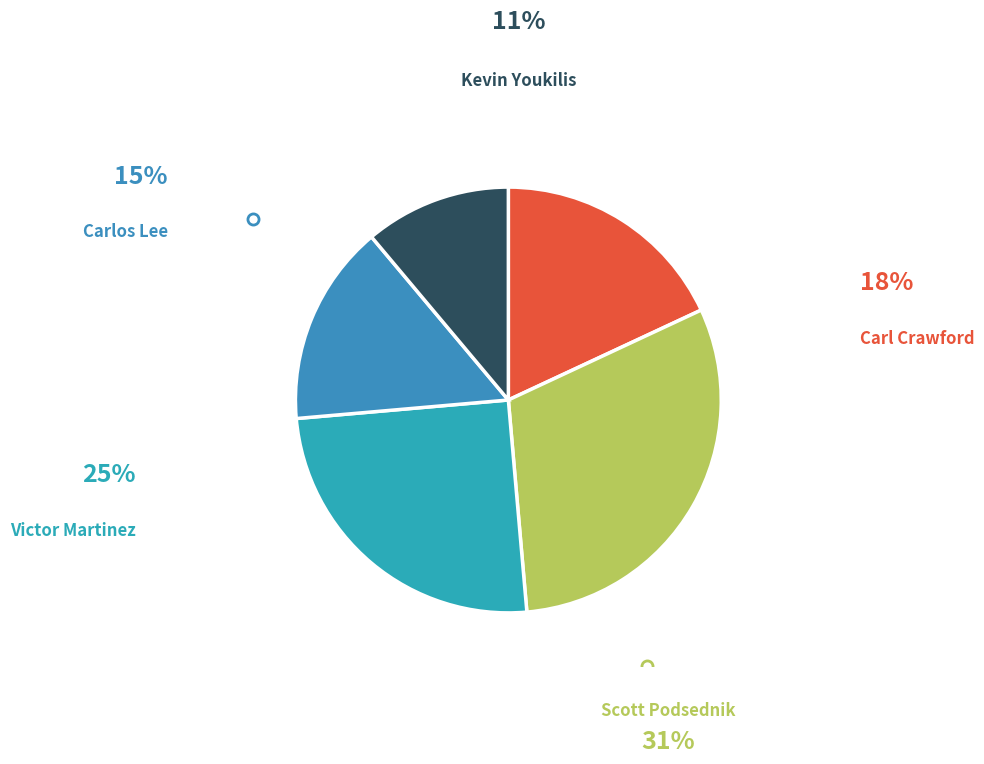

Which slice is the largest?

Scott Podsednik